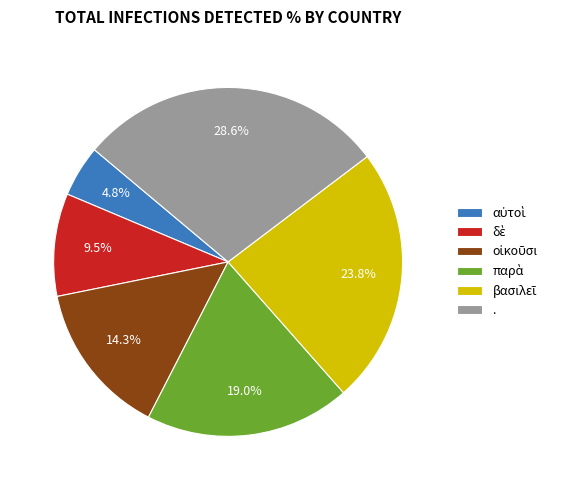

The . slice represents 29% of the pie. True or false?

True